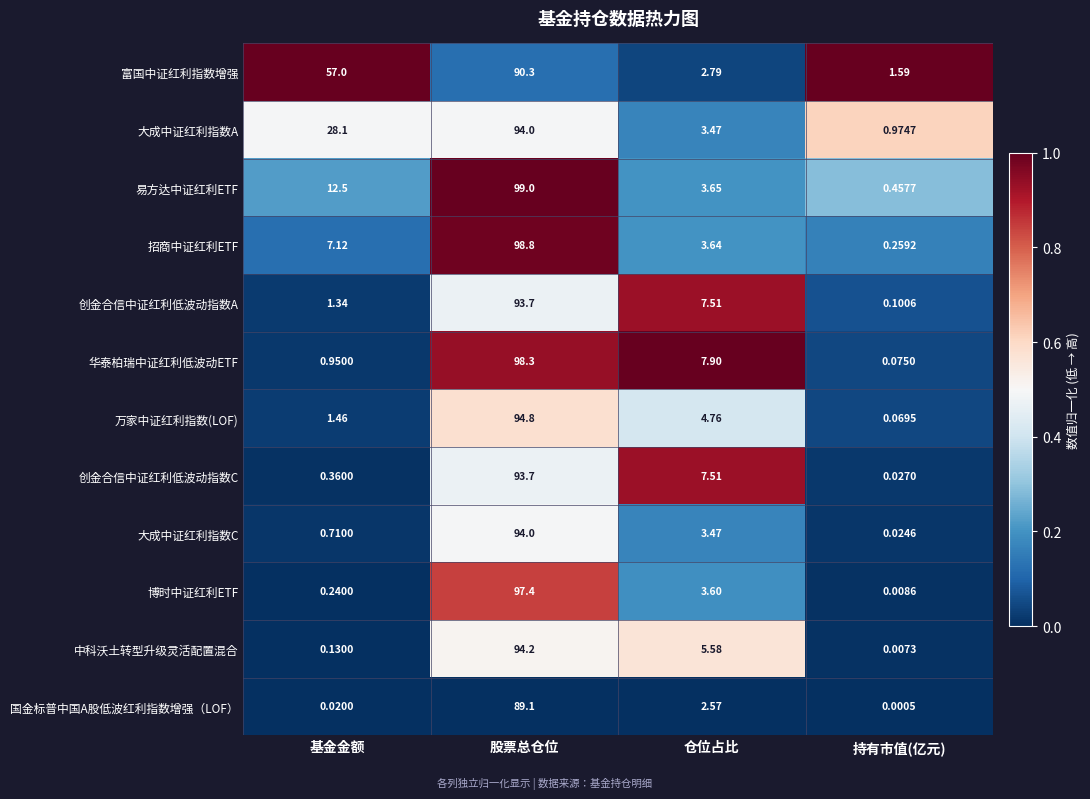

Rank the series at 基金金额 from highest to lowest value.

富国中证红利指数增强, 大成中证红利指数A, 易方达中证红利ETF, 招商中证红利ETF, 万家中证红利指数(LOF), 创金合信中证红利低波动指数A, 华泰柏瑞中证红利低波动ETF, 大成中证红利指数C, 创金合信中证红利低波动指数C, 博时中证红利ETF, 中科沃土转型升级灵活配置混合, 国金标普中国A股低波红利指数增强（LOF）